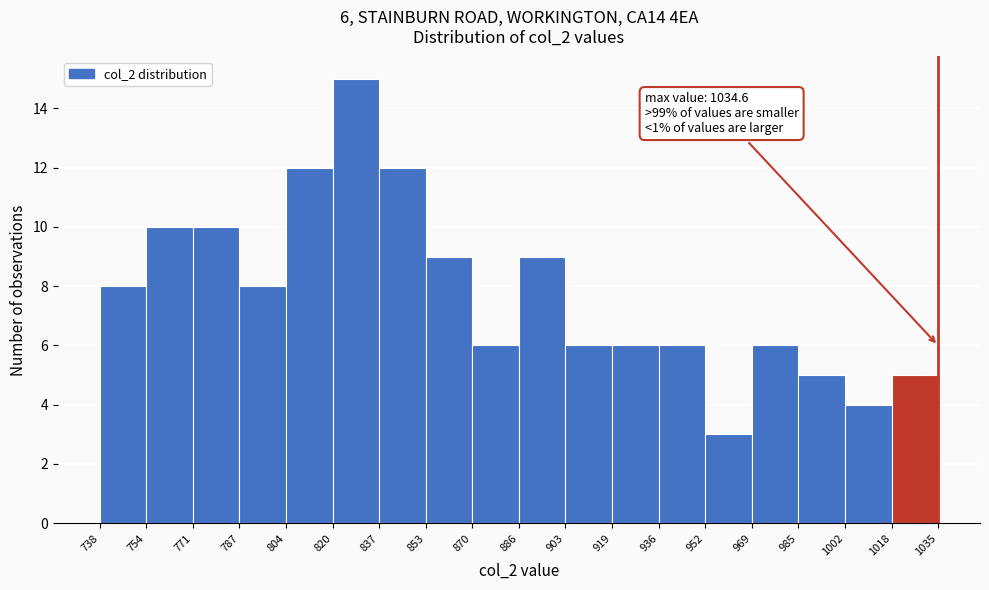

Over which range of the x-axis is the bar tallest?

820 to 837